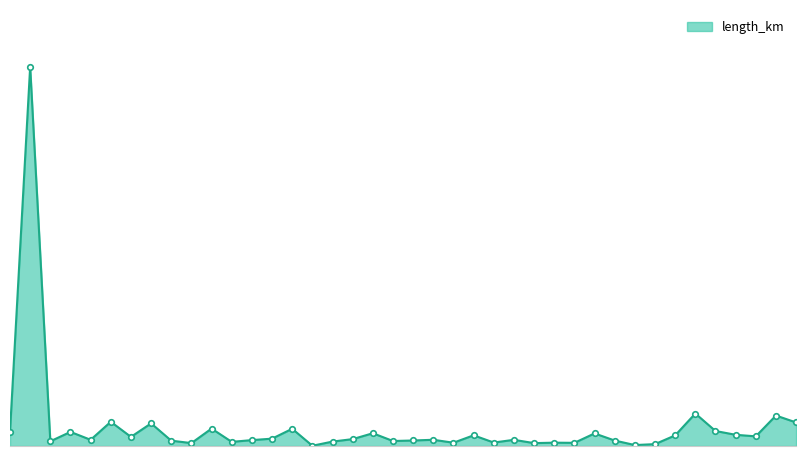

How many interior local peaks (higher than both neighbors) does the data have?

14